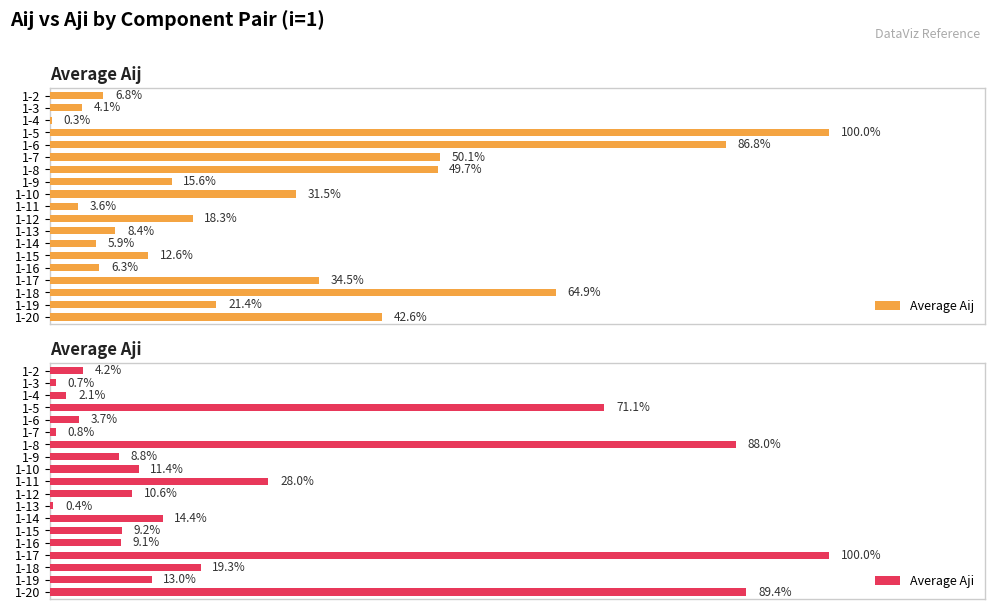

Rank the categories by Average Aji value from highest to lowest.

1-17, 1-20, 1-8, 1-5, 1-11, 1-18, 1-14, 1-19, 1-10, 1-12, 1-15, 1-16, 1-9, 1-2, 1-6, 1-4, 1-7, 1-3, 1-13